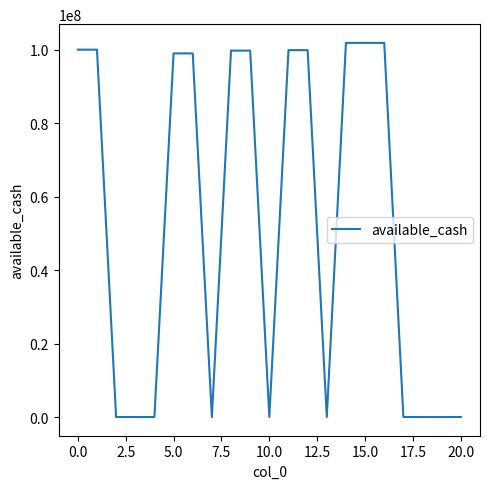

What is the maximum value shown in the chart?

101846588.2